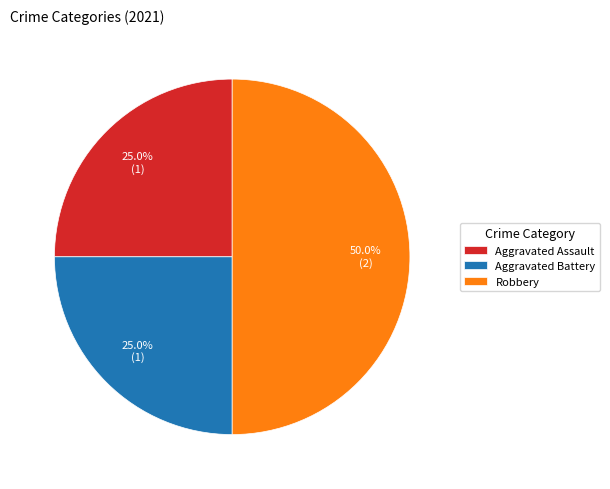

Which slice is the largest?

Robbery